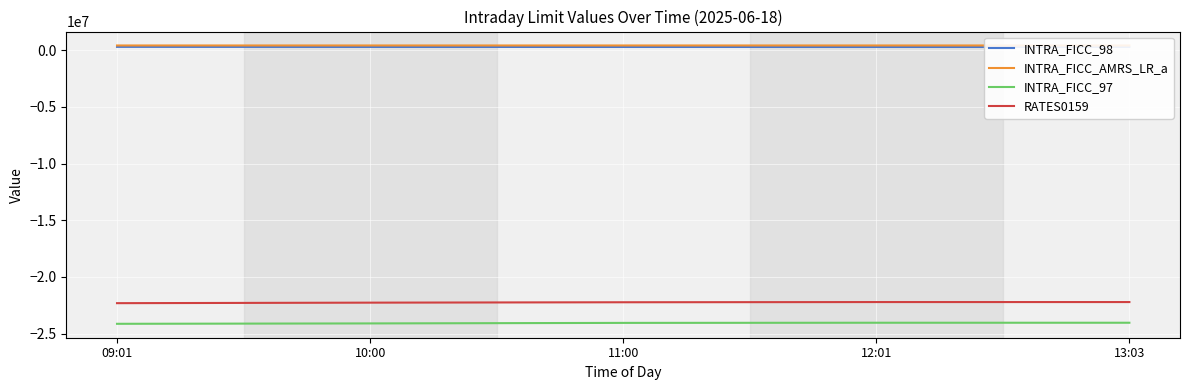

At how many categories does at least one series exceed -23995713?

5